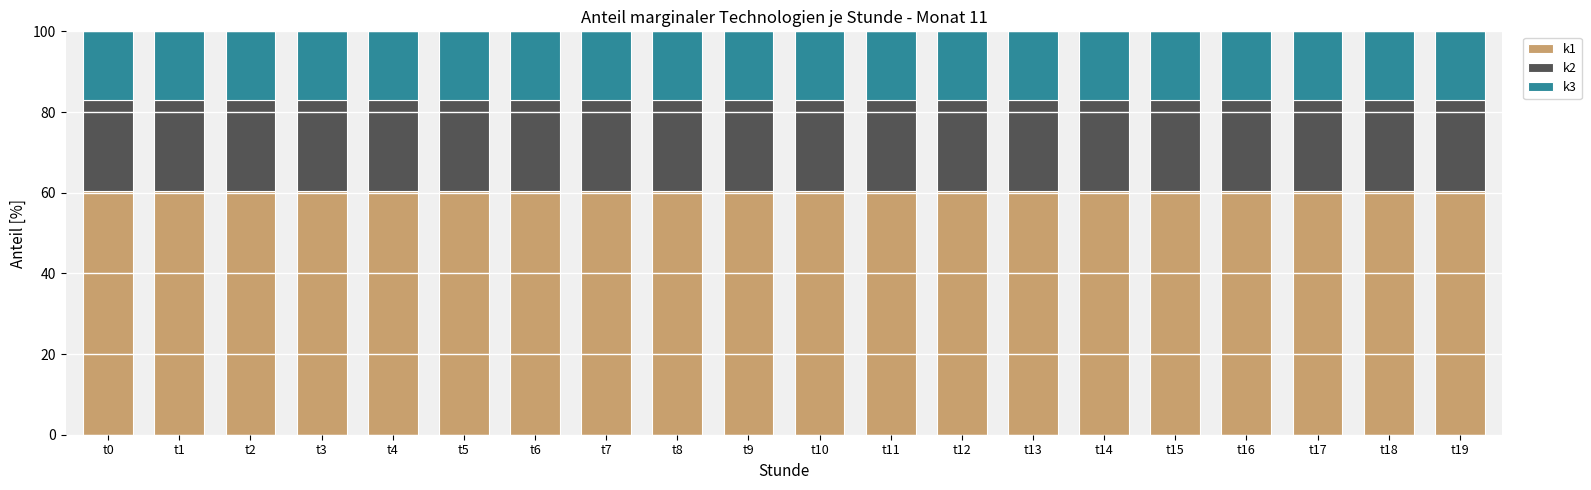

What are all the series names shown in the legend?

k1, k2, k3